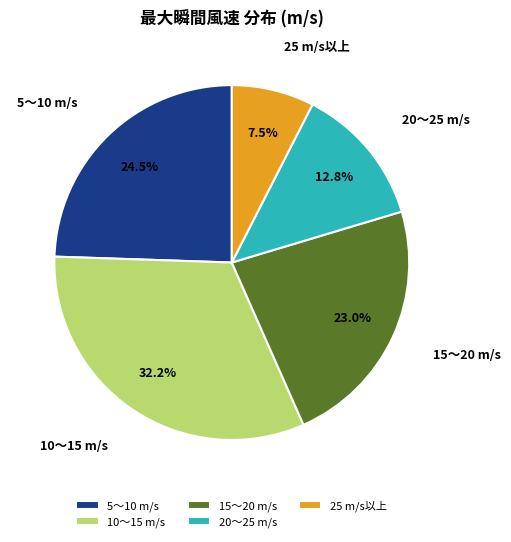

What is the ratio of the value at 20〜25 m/s to the value at 25 m/s以上?

1.7